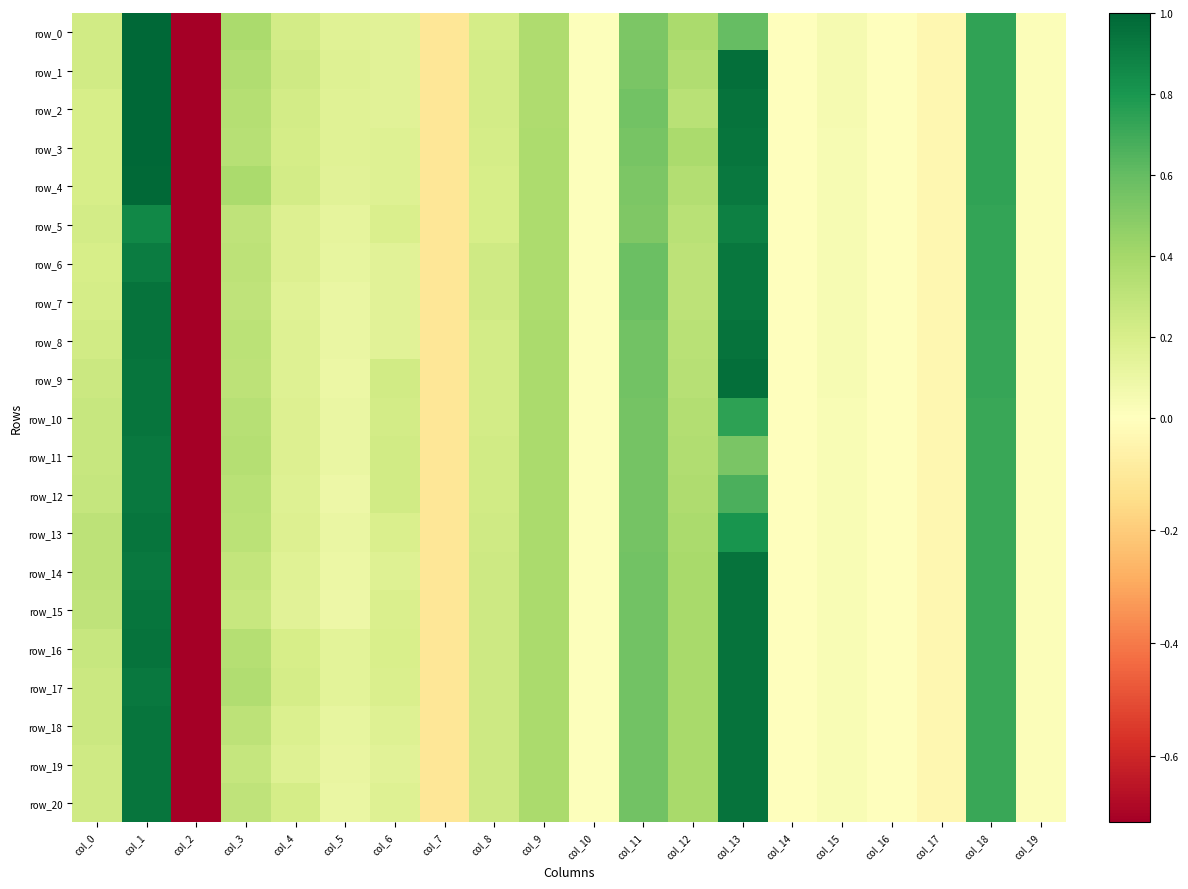

What is the total value across all series at col_3?

6.8